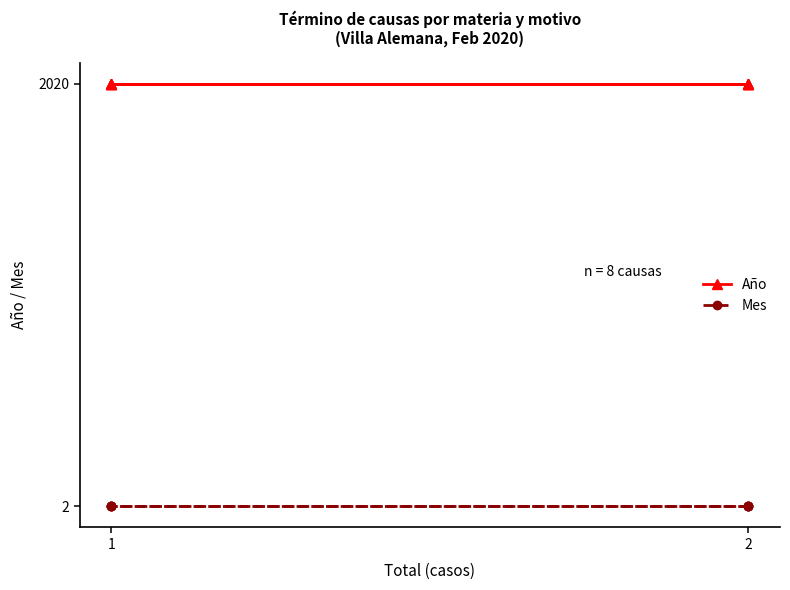

What are all the series names shown in the legend?

Año, Mes